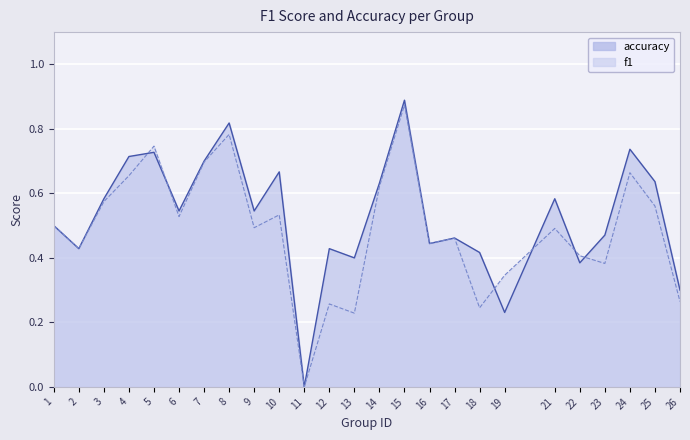

What is the difference between the highest and lowest values at 19?

0.1